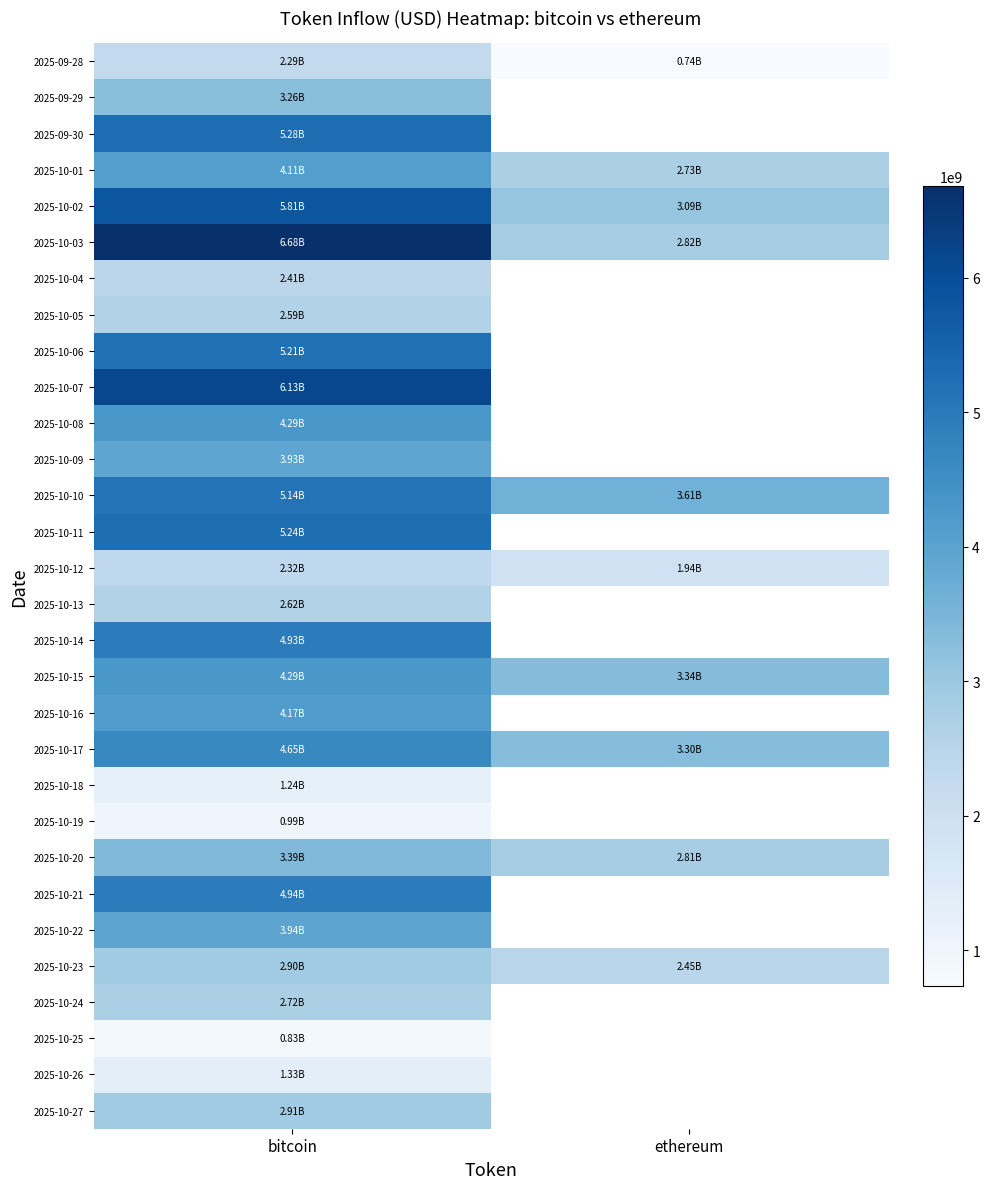

What is the spread (max minus min) of values at ethereum?

2877674513.9